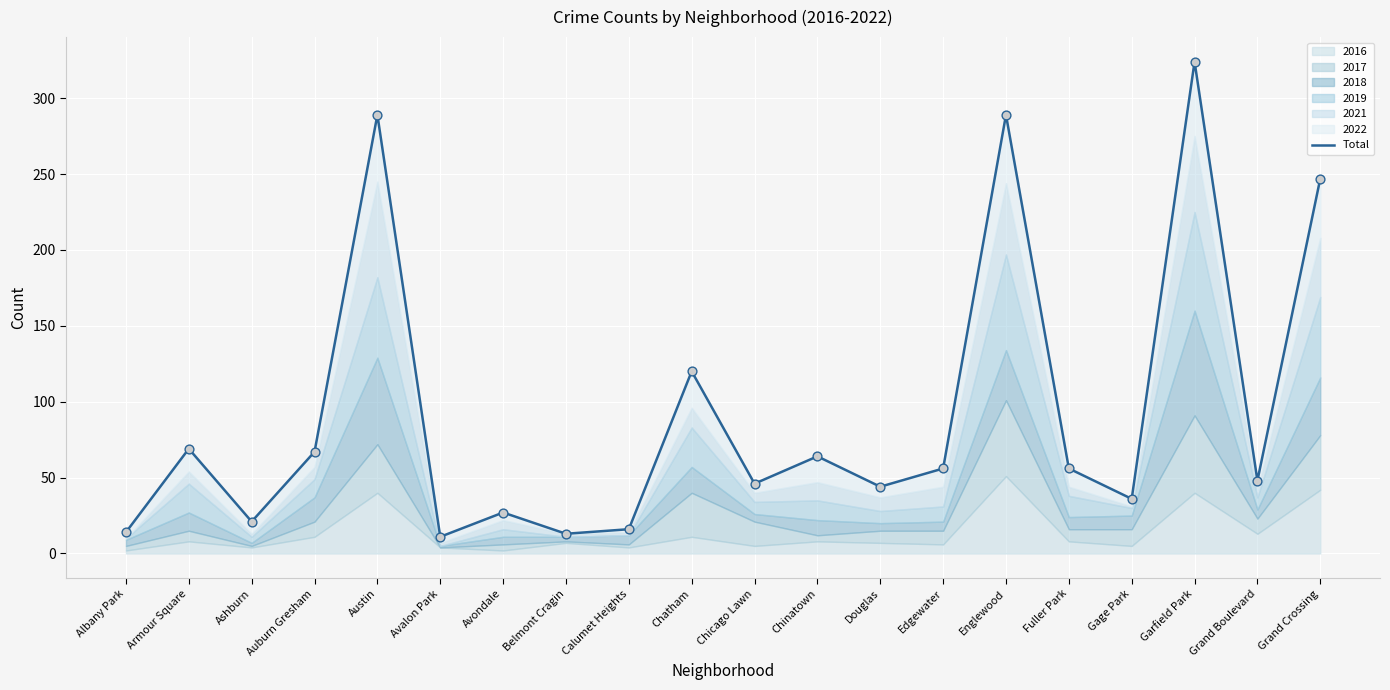

What is the change in value from Chicago Lawn to Grand Boulevard?

+2